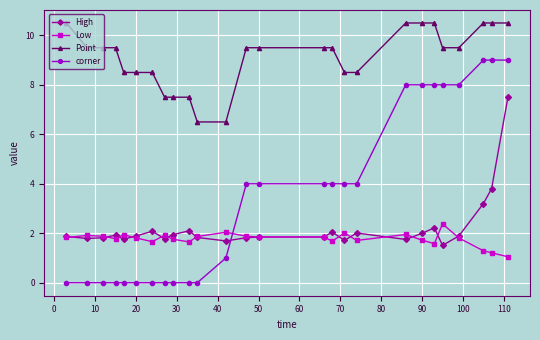

What is the maximum value for Point?

10.5